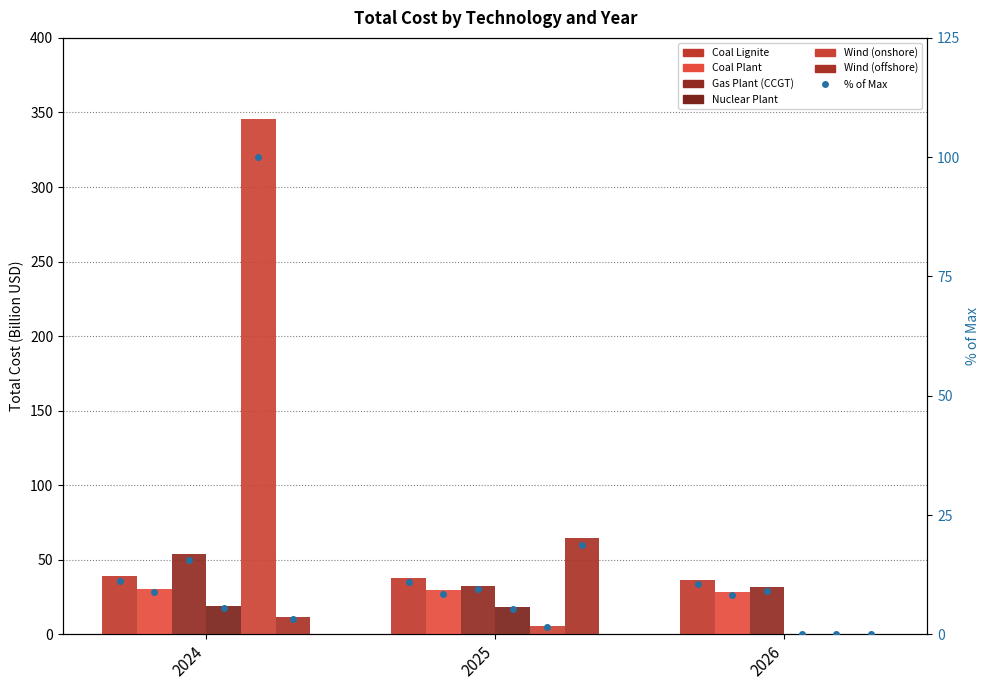

Where does the Gas Plant (CCGT) series first go above 32?

2024